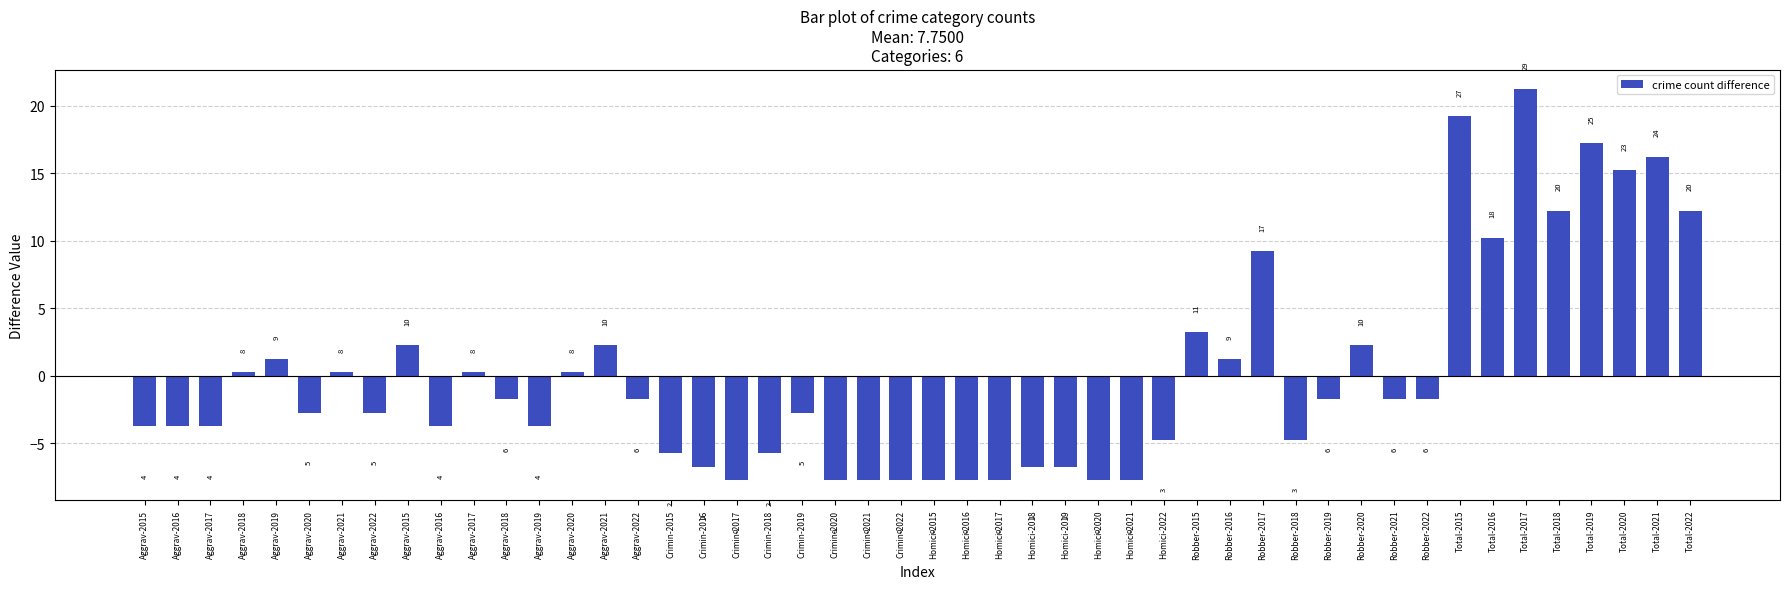

How many bars are there in total?

48